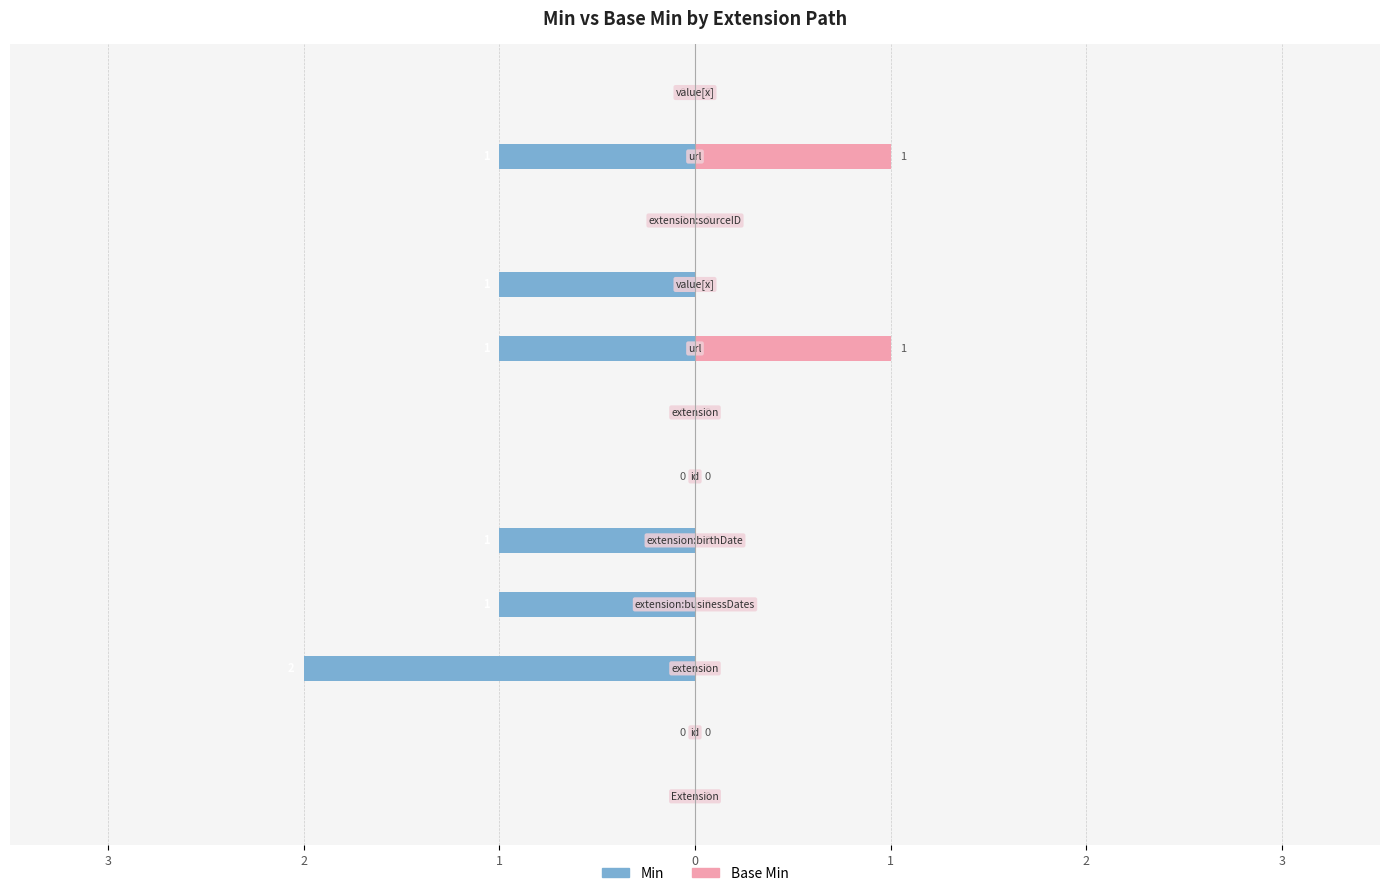

Is it true that Min equals 0 at 3?

True